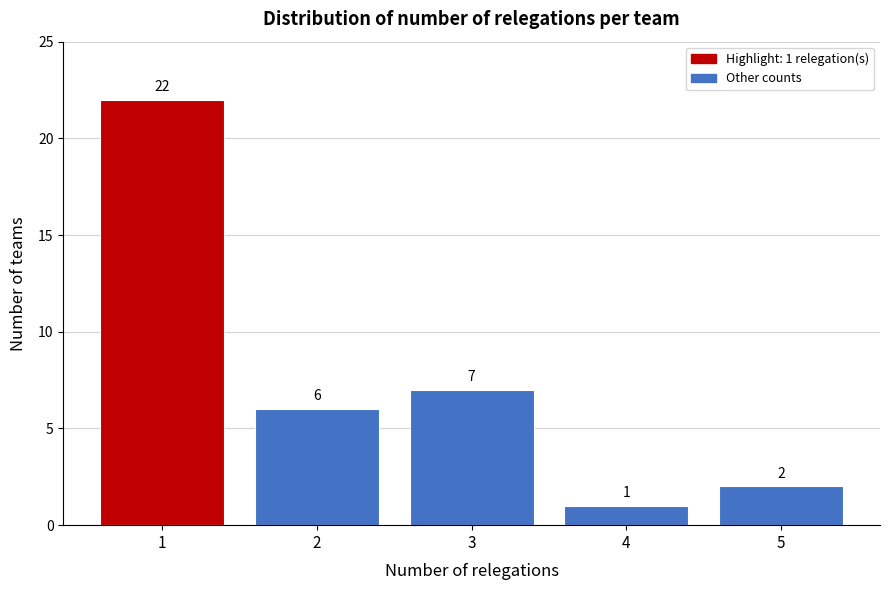

Reading left to right, extract all data points from this chart.

1=22	2=6	3=7	4=1	5=2